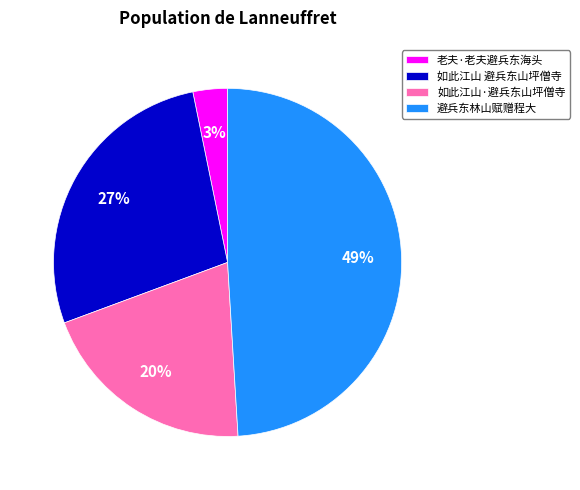

What is the ratio of the value at 老夫·老夫避兵东海头 to the value at 如此江山 避兵东山坪僧寺?

0.1